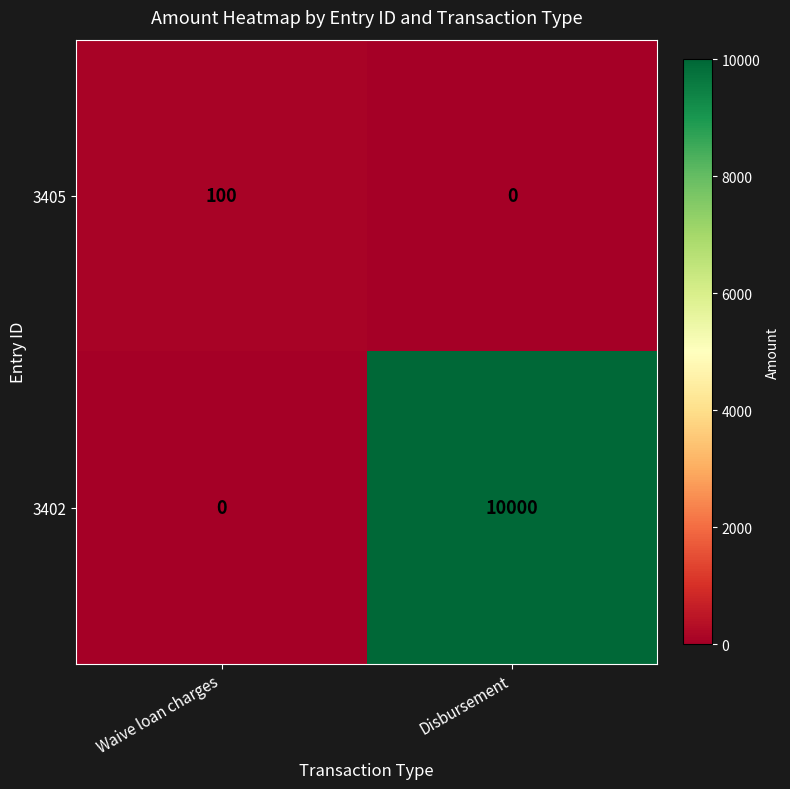

What is the average value of the 3402 series?

5000